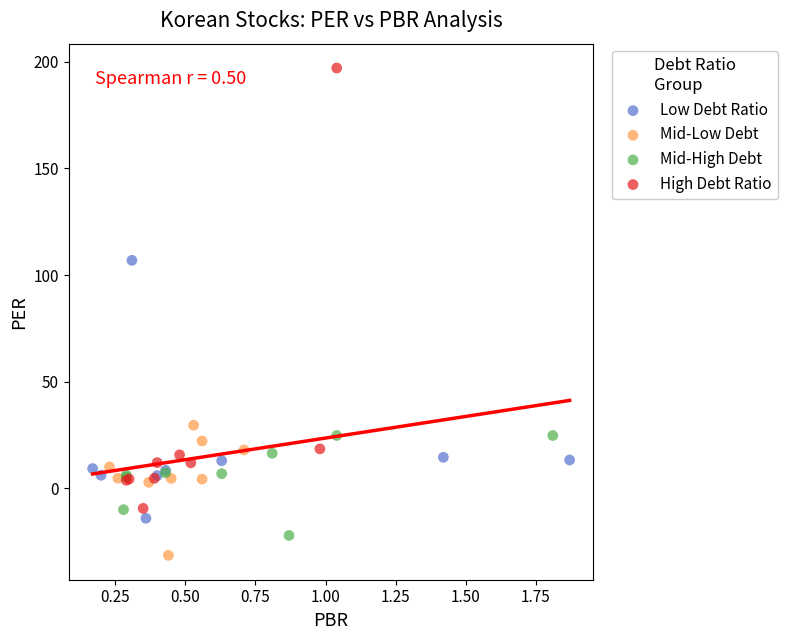

Which series reaches the minimum Y coordinate?

Mid-Low Debt